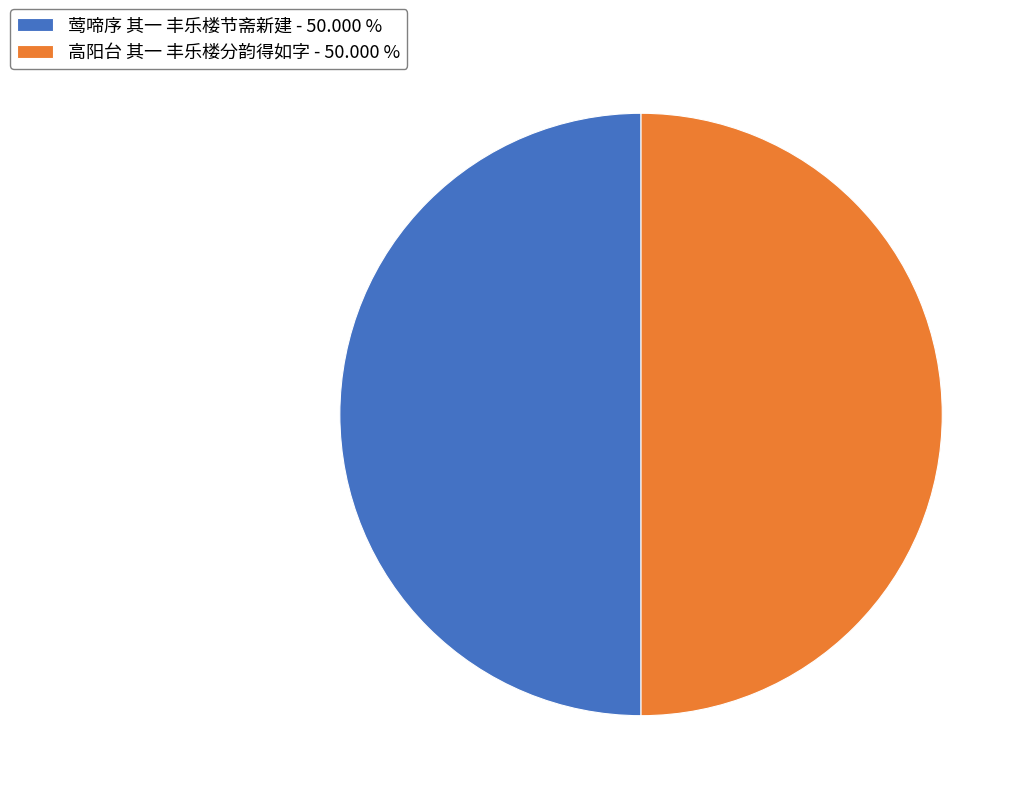

What is the ratio of the value at 莺啼序 其一 丰乐楼节斋新建 - 50.000 % to the value at 高阳台 其一 丰乐楼分韵得如字 - 50.000 %?

1.0